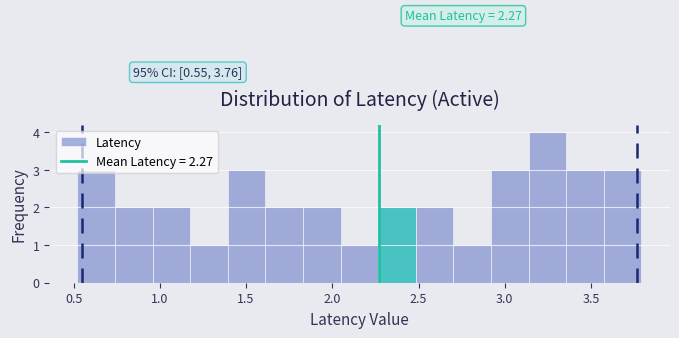

Which range on the x-axis has the tallest bar?

3.15 to 3.35